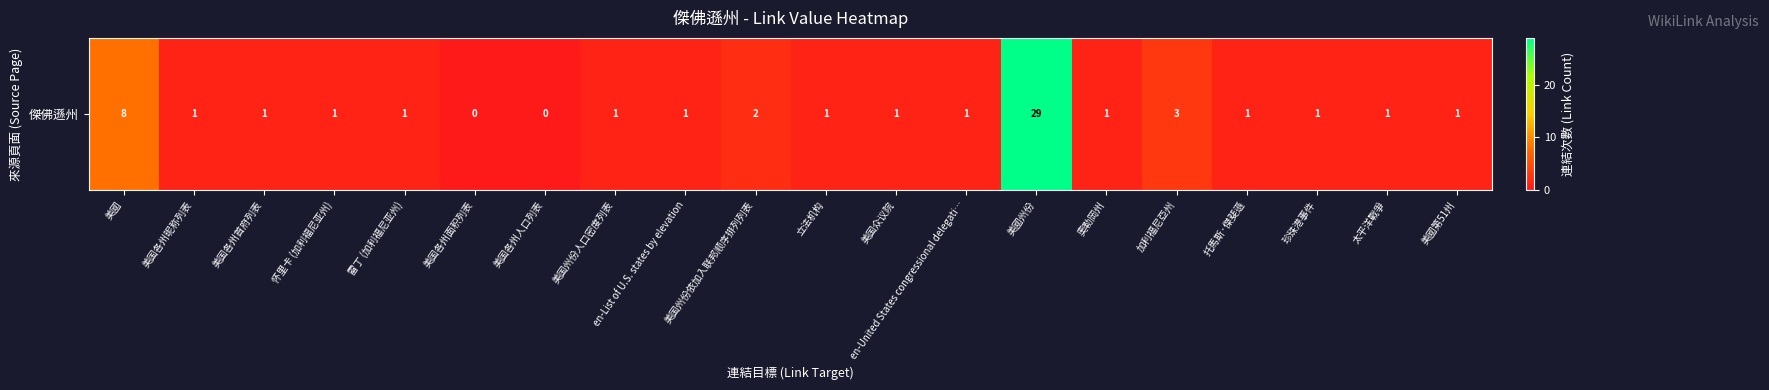

How many data points are above 1?

4